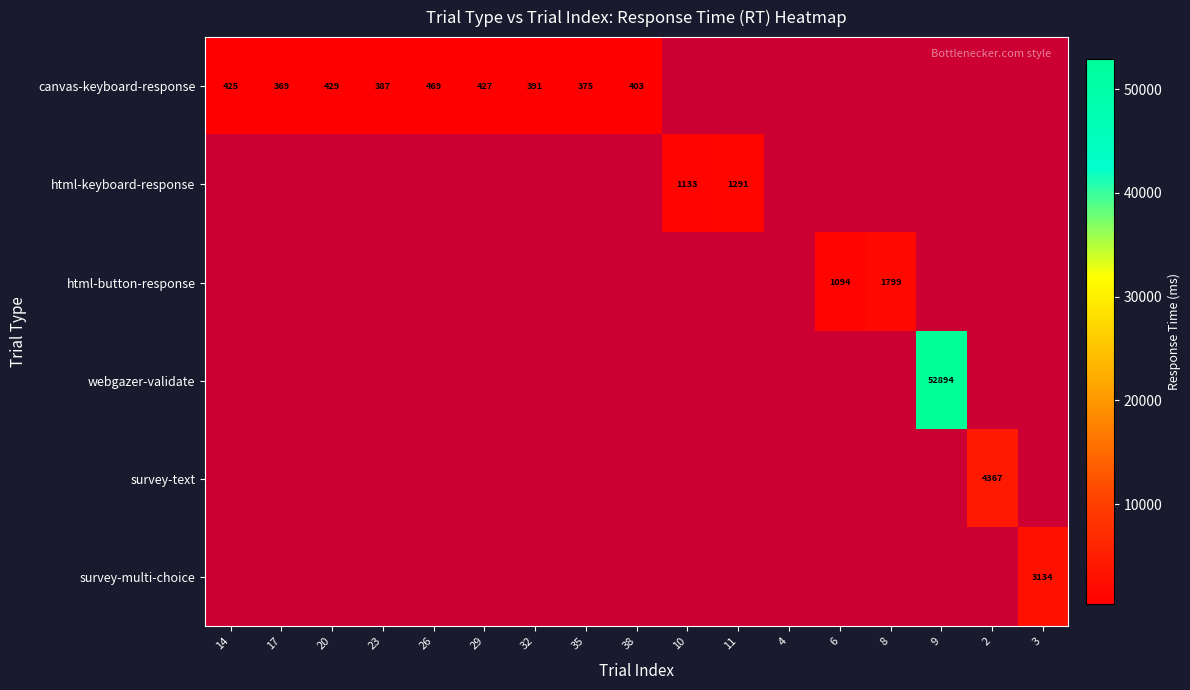

The value of html-button-response at 8 is 1799. True or false?

True